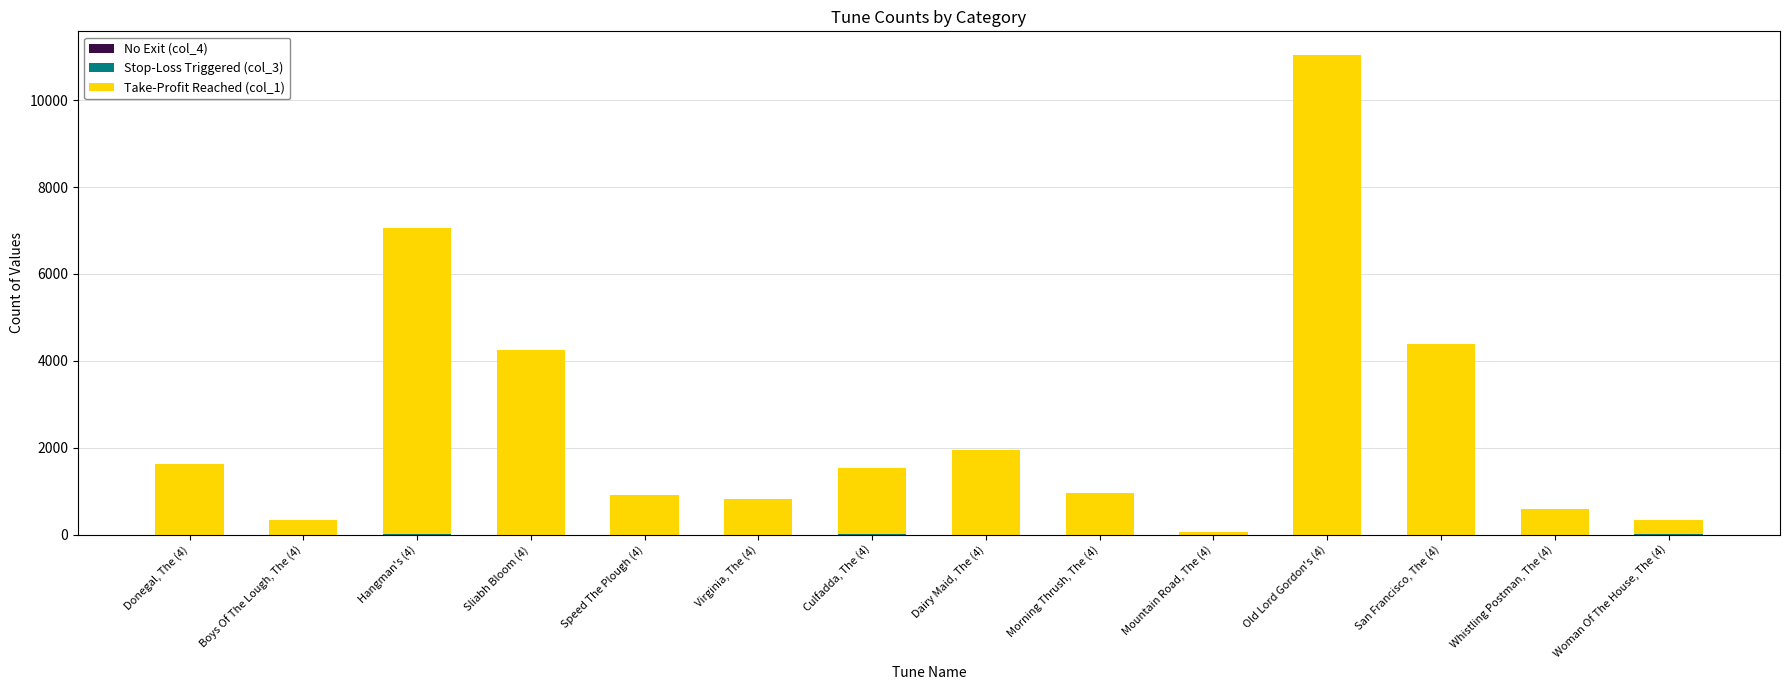

At which category is the sum across all series the highest?

Old Lord Gordon's (4)